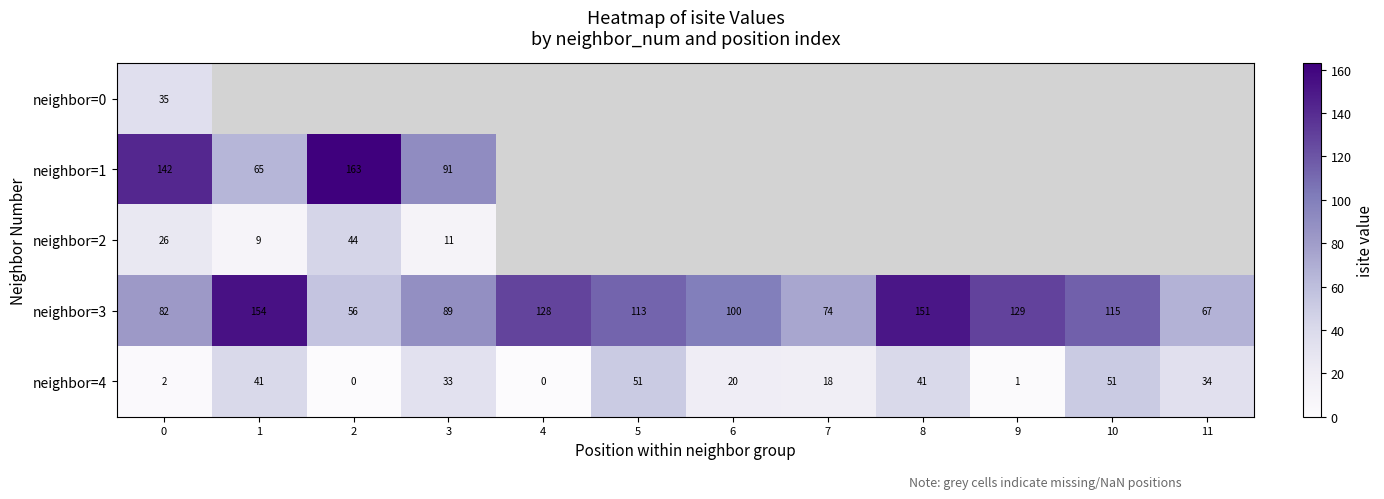

What is the sum of all neighbor=4 values?

292